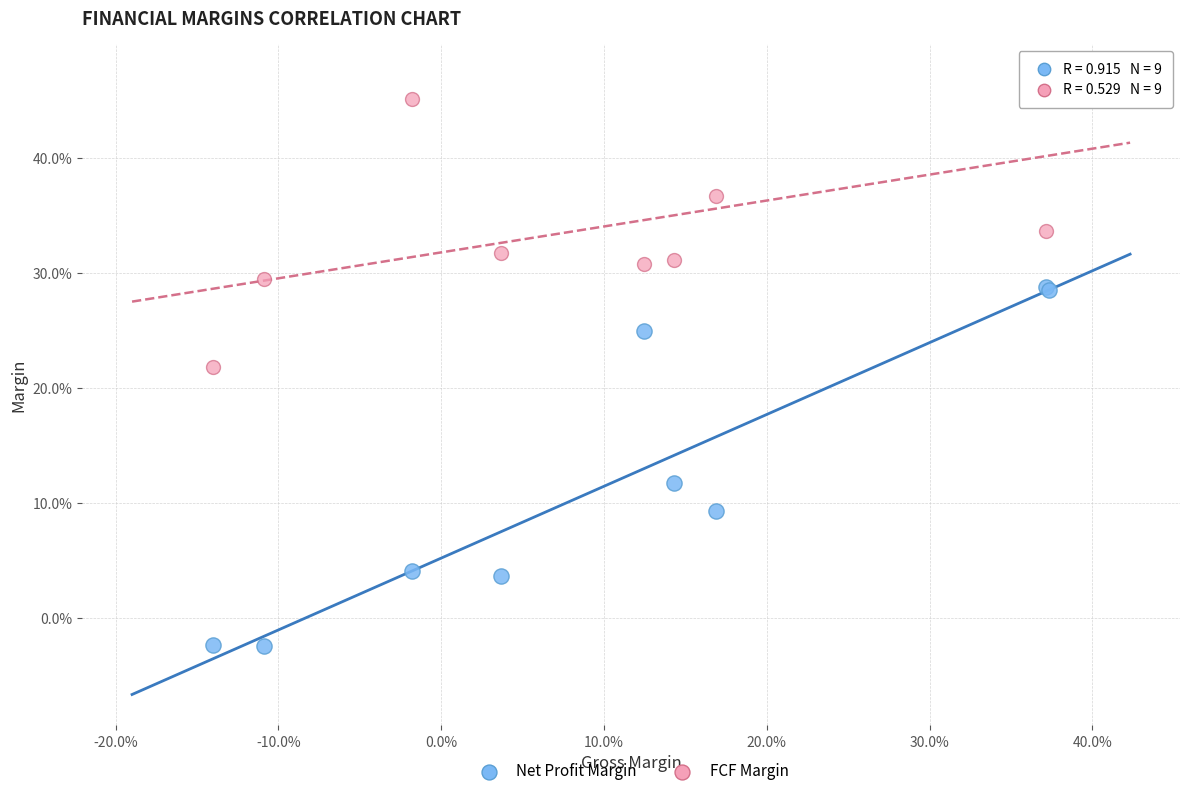

Which series has the largest Y range (max minus min)?

Net Profit Margin